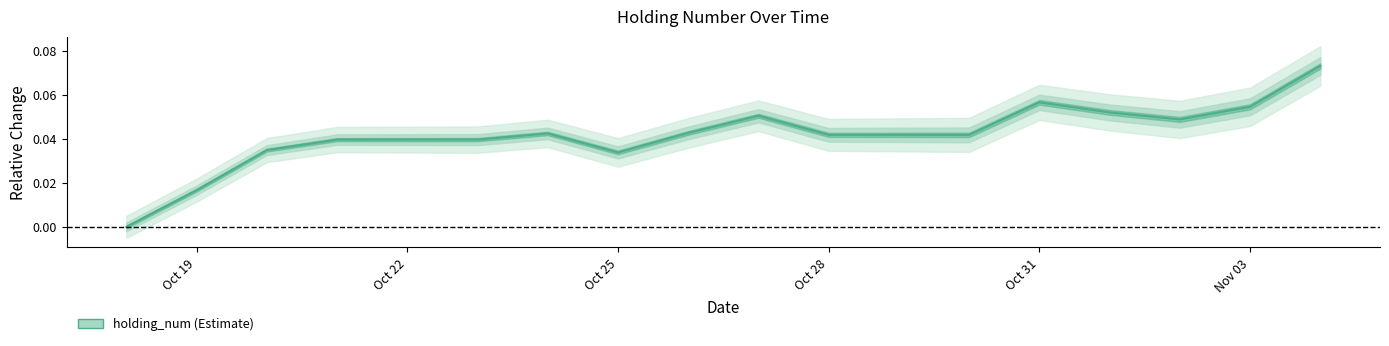

How many lines are shown in the chart?

1